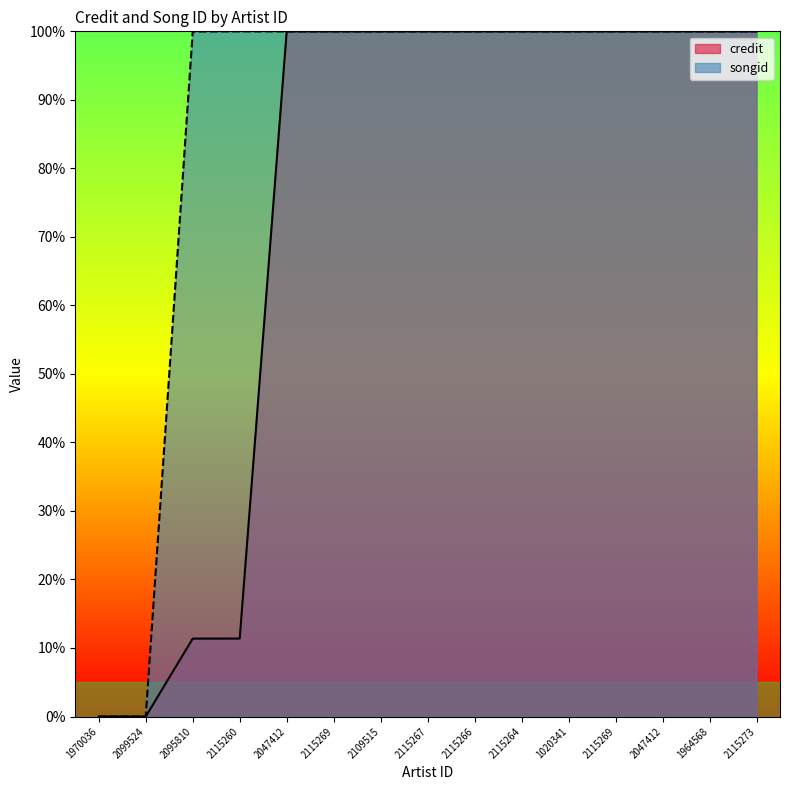

Reading right to left, list all the values displayed in this chart.

credit: 100.0	100.0	100.0	100.0	100.0	100.0	100.0	100.0	100.0	100.0	100.0	11.4	11.4	0.0	0.0
songid: 100.0	100.0	100.0	100.0	100.0	100.0	100.0	100.0	100.0	100.0	100.0	100.0	100.0	0.0	0.0